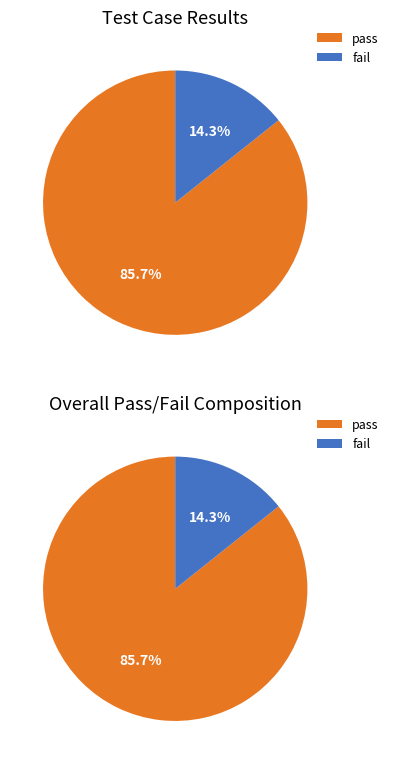

To the nearest percent, what portion does pass represent?

86%